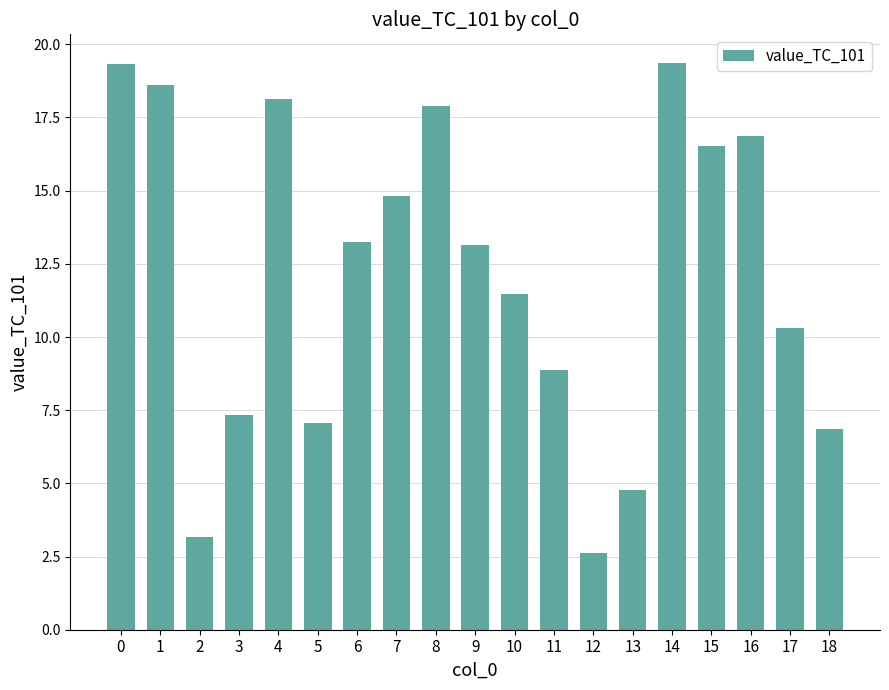

What is the approximate value at 8?

17.9